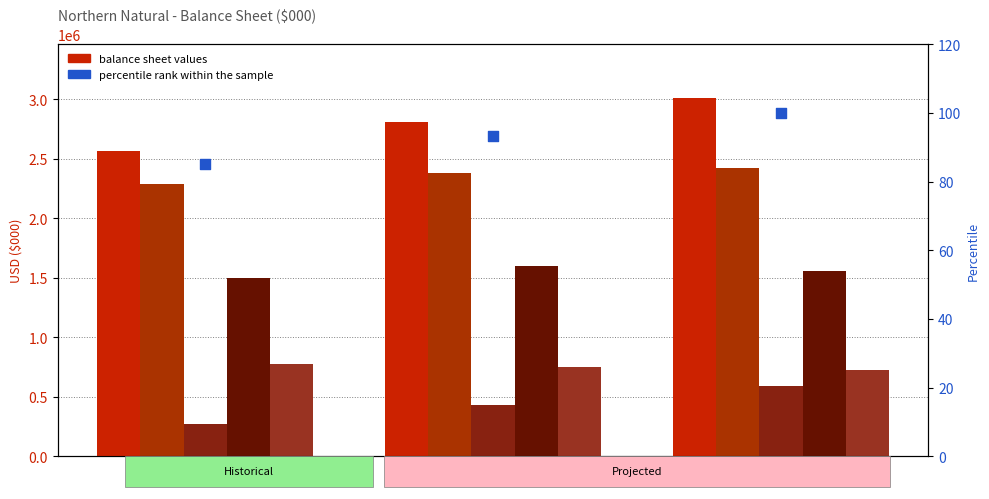

At how many categories does at least one series exceed 432771?

3